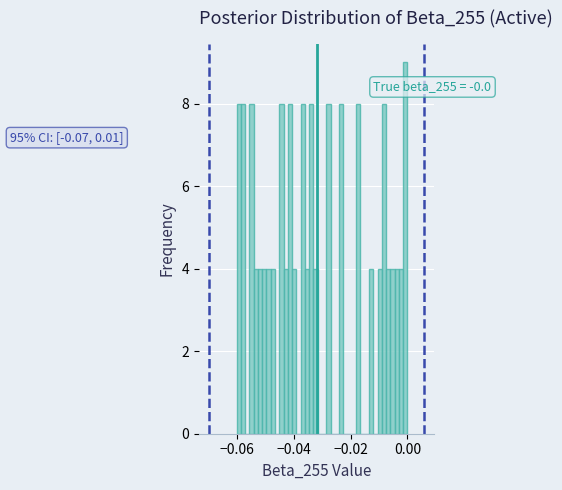

Read against the x-axis, roughly where is the centre of the tallest bar?

0.000